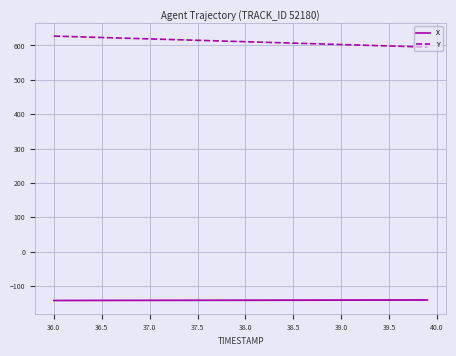

True or false: X and Y cross at least once.

False